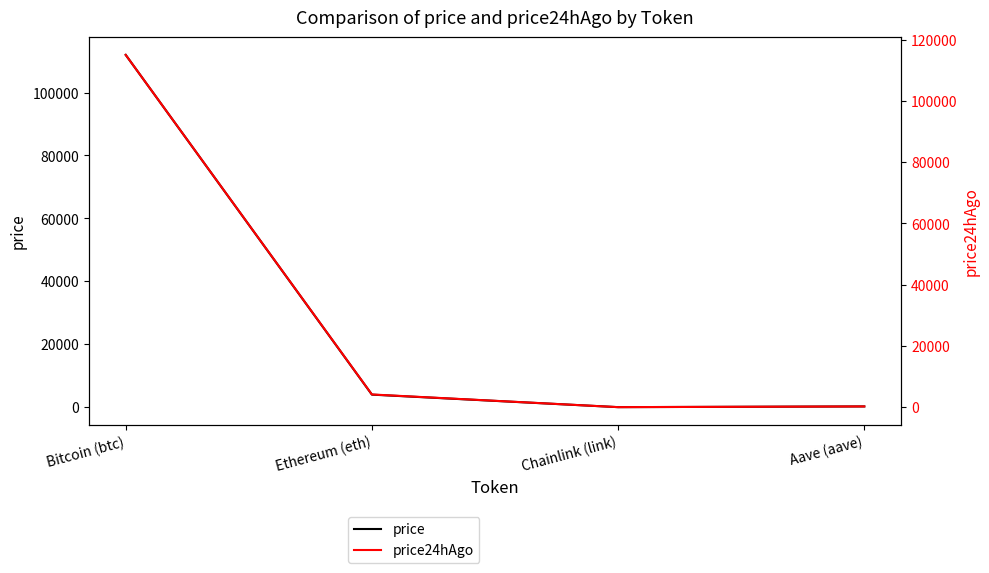

Reading left to right, transcribe all the data shown in this chart.

price: Bitcoin (btc)=111959.0	Ethereum (eth)=3996.2	Chainlink (link)=18.7	Aave (aave)=244.5
price24hAgo: Bitcoin (btc)=115039.0	Ethereum (eth)=4159.4	Chainlink (link)=19.4	Aave (aave)=251.5